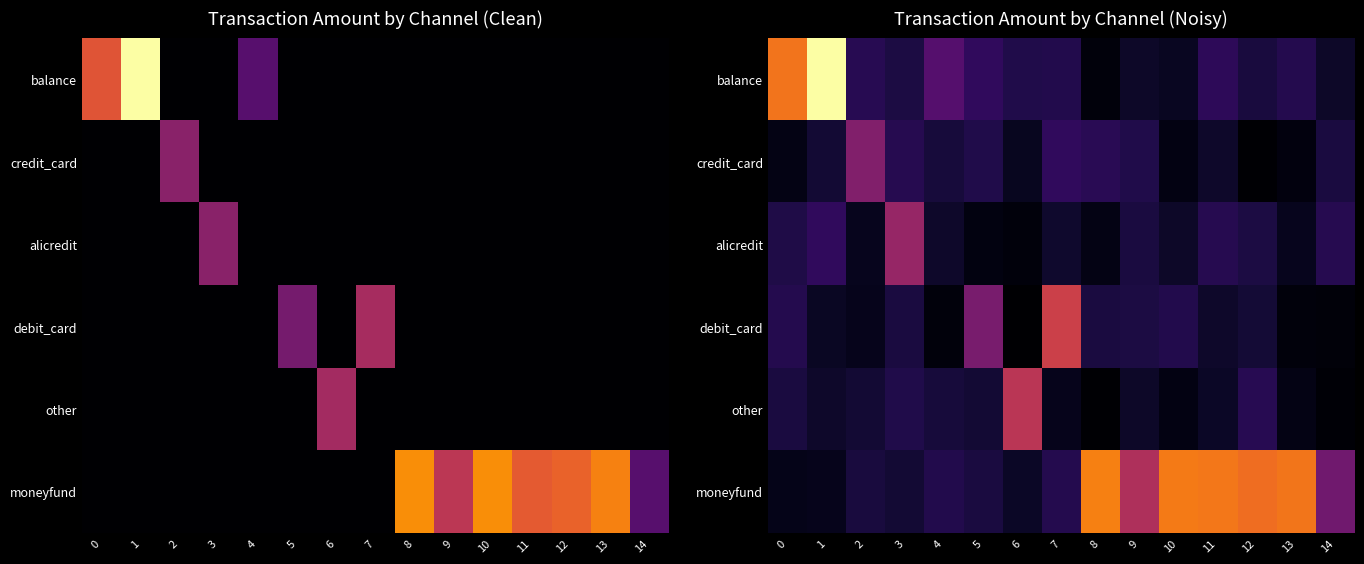

List the labels in order of other value, largest first.

6, 12, 3, 0, 4, 2, 5, 1, 9, 11, 7, 13, 10, 14, 8